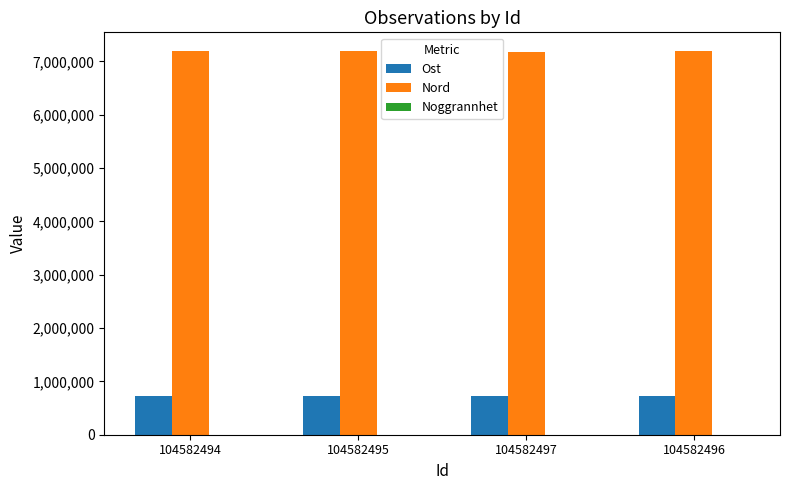

What is the greatest value displayed?

7187204.1